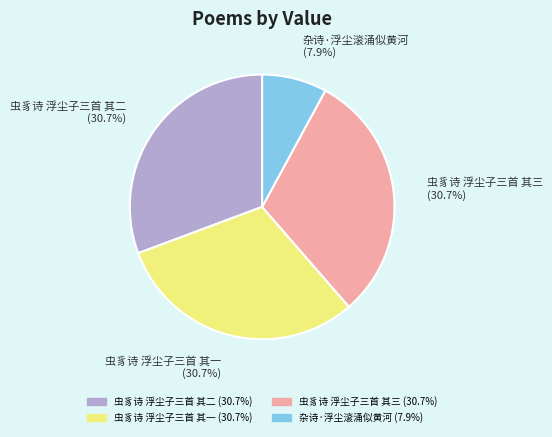

Approximately how many times larger is the value at 虫豸诗 浮尘子三首 其一 compared to 虫豸诗 浮尘子三首 其二?

1.0